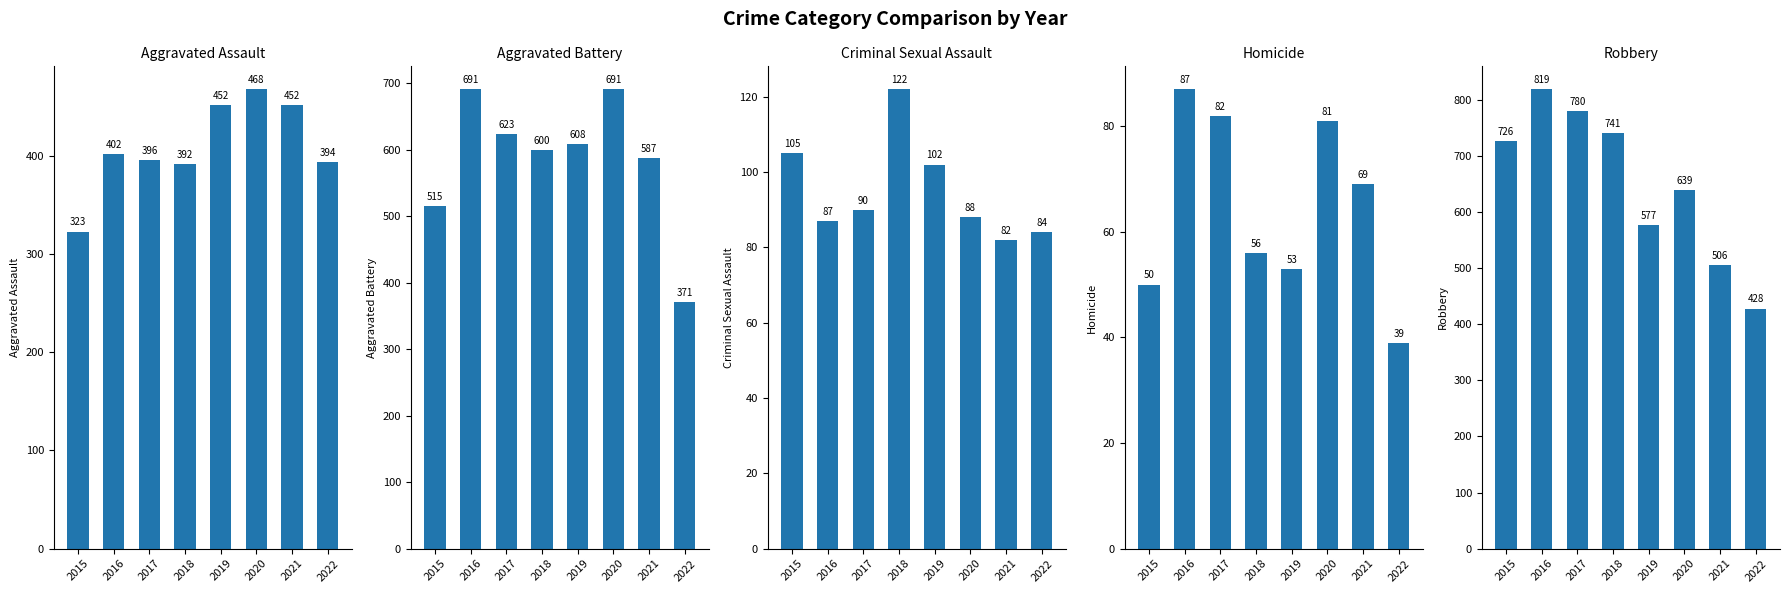

Is the value of Aggravated Assault at 2017 greater than the value of Robbery at 2022?

No